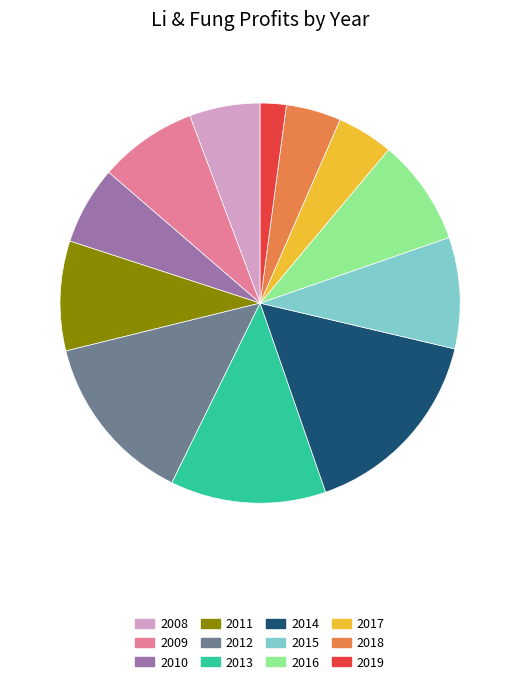

How many segments does this pie chart have?

12